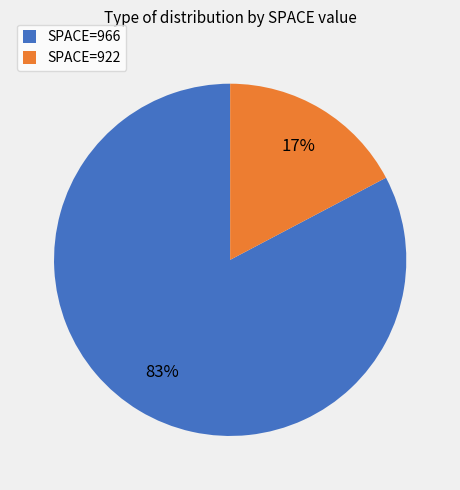

True or false: SPACE=966 accounts for 83% of the total.

True